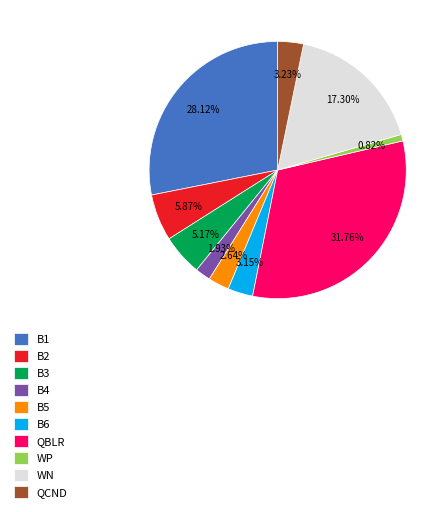

To the nearest percent, what is the average slice percentage?

10%